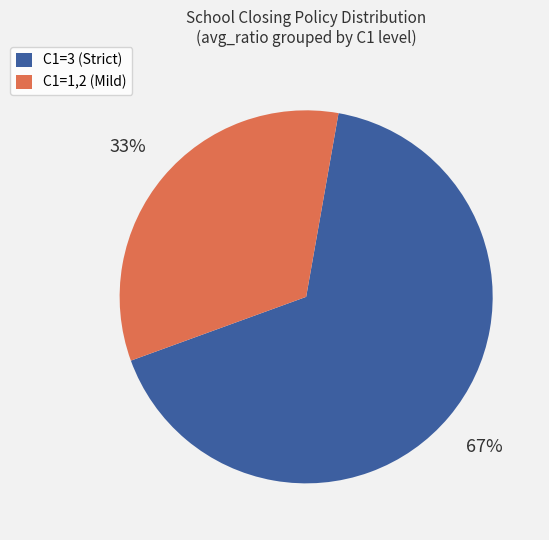

Does C1=1,2 (Mild) account for over 50% of the chart?

No